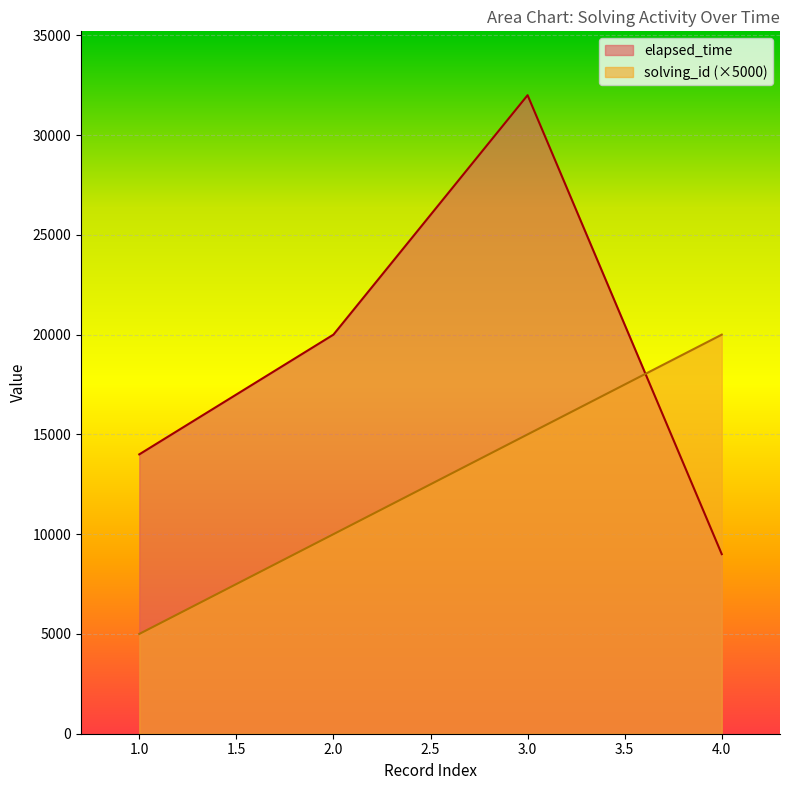

At which category does the chart reach its peak across all series?

3